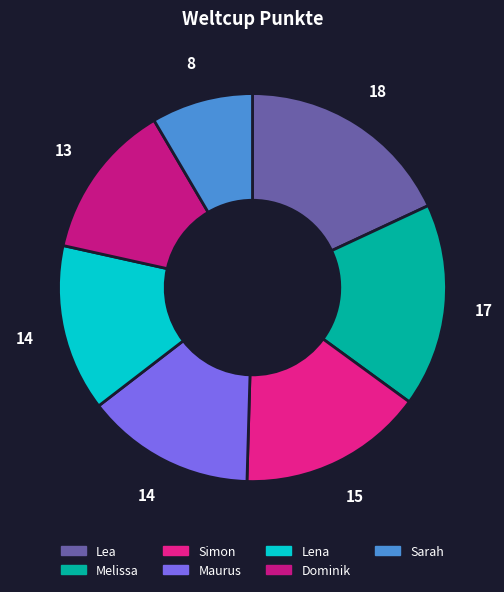

To the nearest percent, what percentage of the pie is Lea?

18%